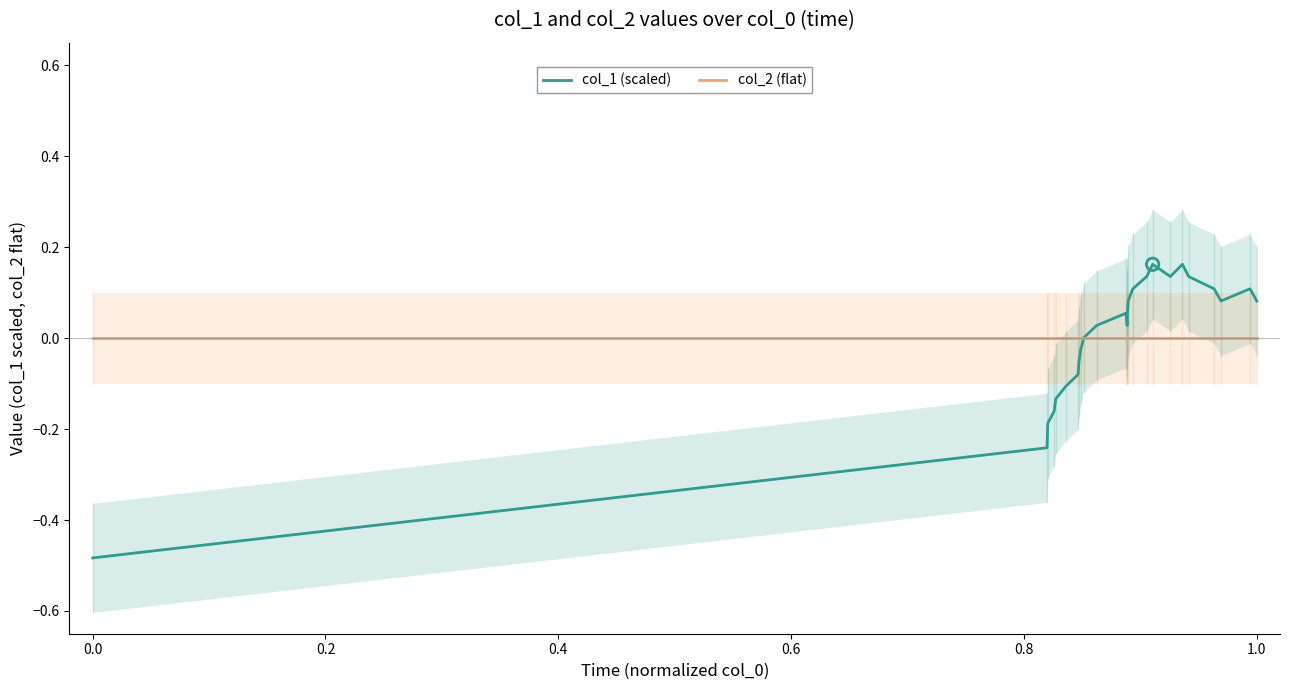

Which series reaches the minimum Y coordinate?

col_1 (scaled)